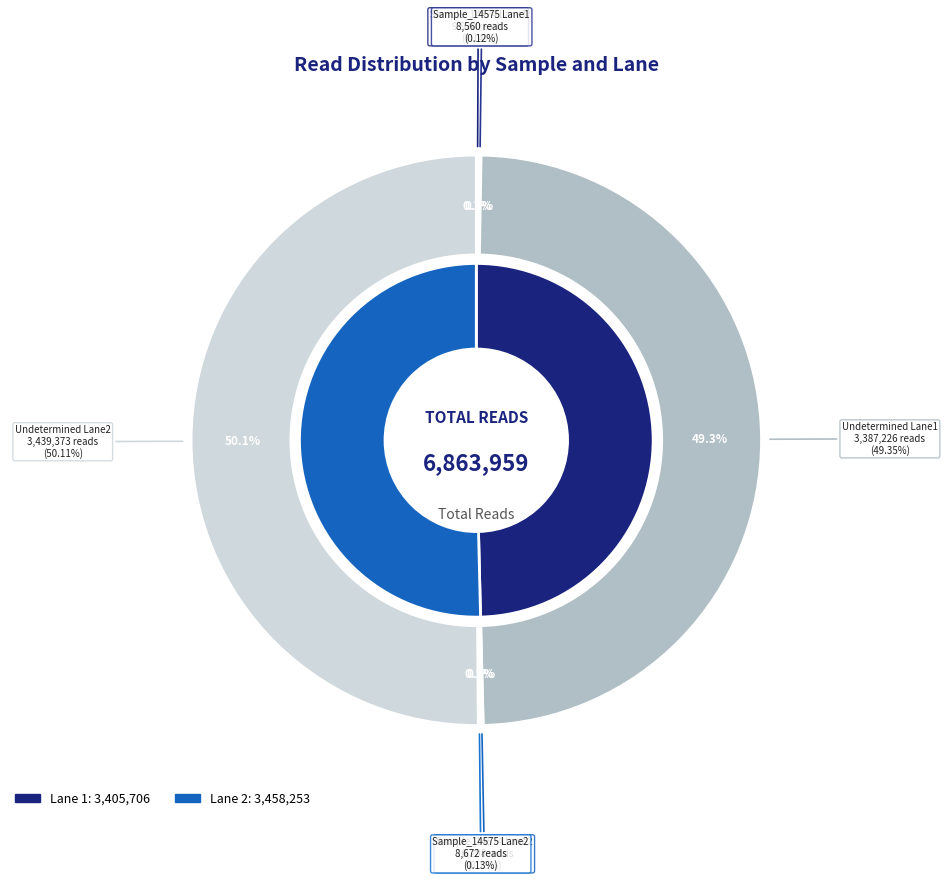

The Sample_14574 Lane1 slice represents 1% of the pie. True or false?

False